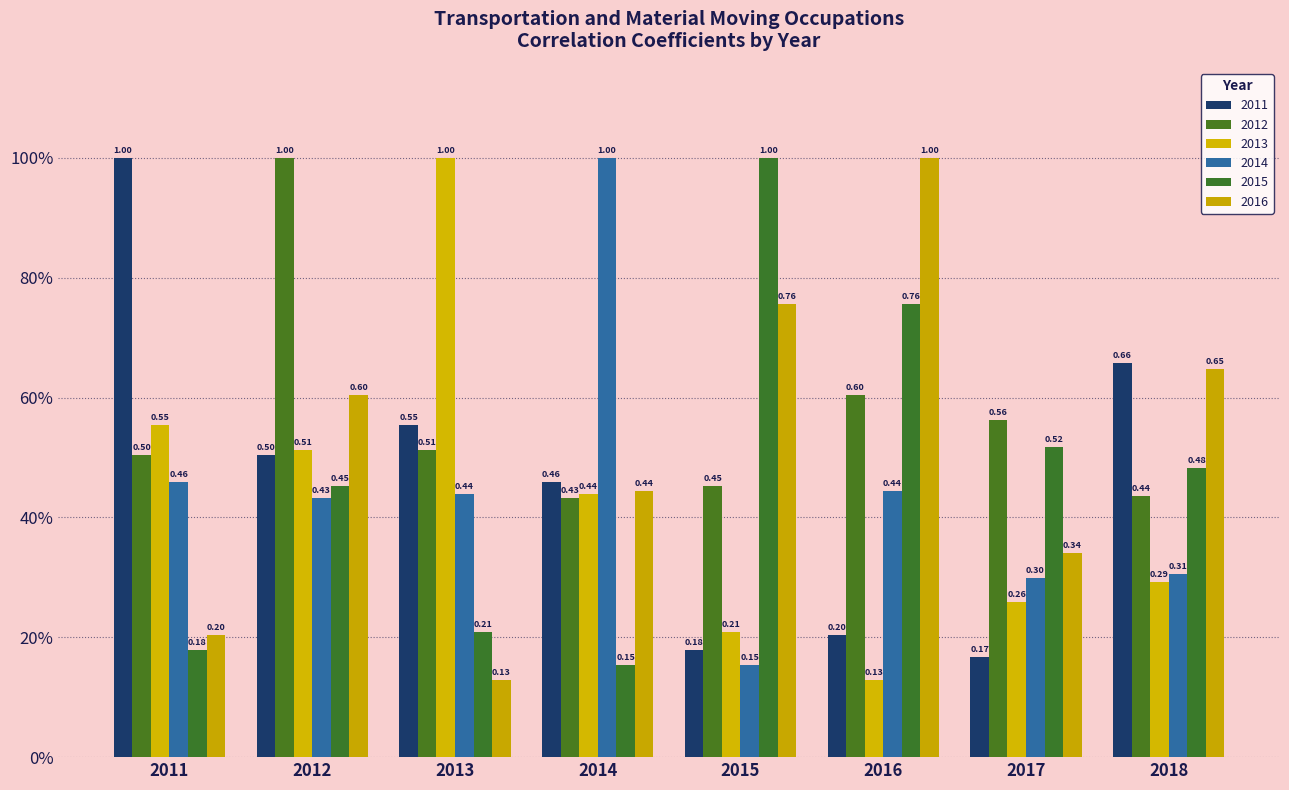

Does the chart contain stacked bars?

No